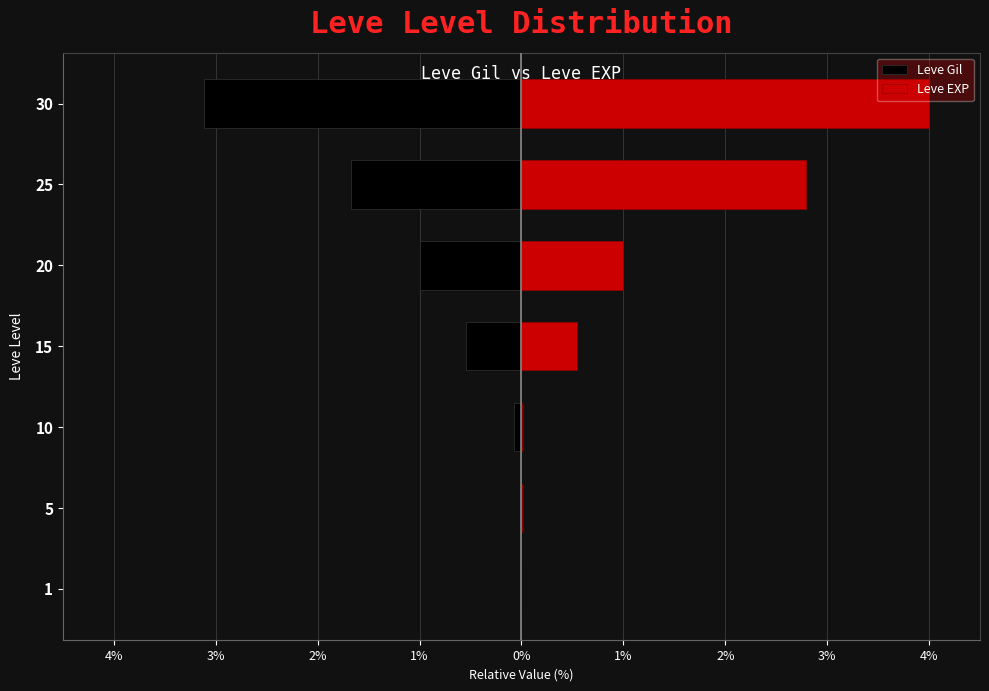

Count the number of categories in the chart.

7